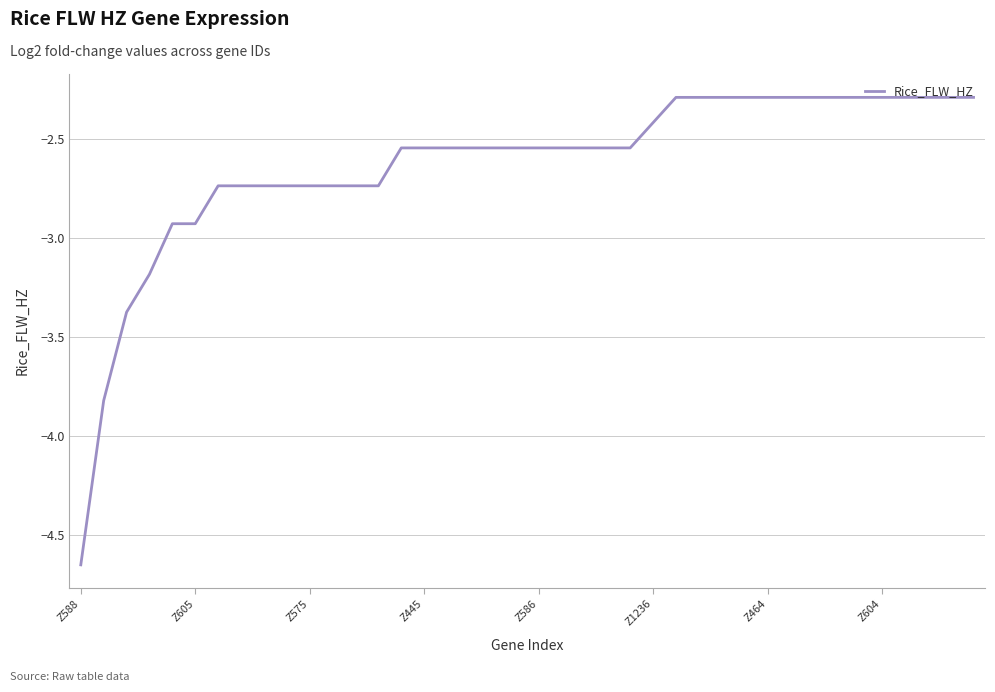

What is the greatest value displayed?

-2.3